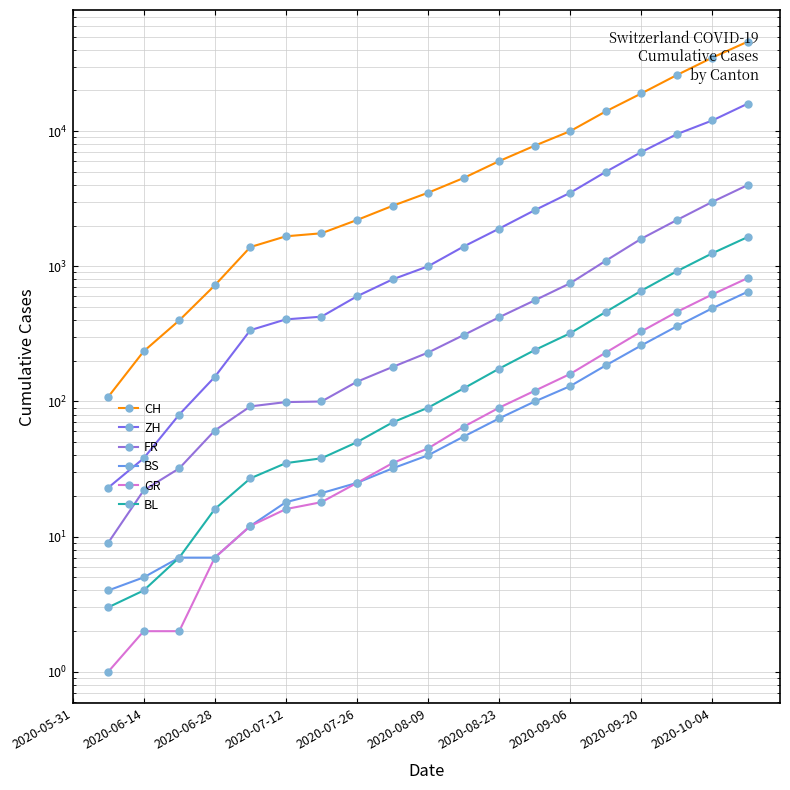

At 2020-06-14, list the series in order from smallest to largest.

GR, BL, BS, FR, ZH, CH